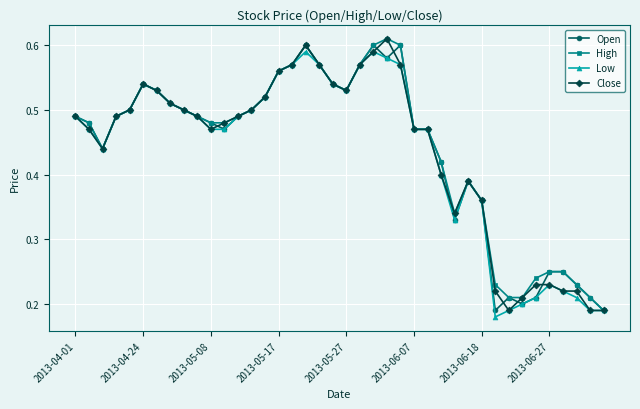

At how many categories does at least one series exceed 0?

40